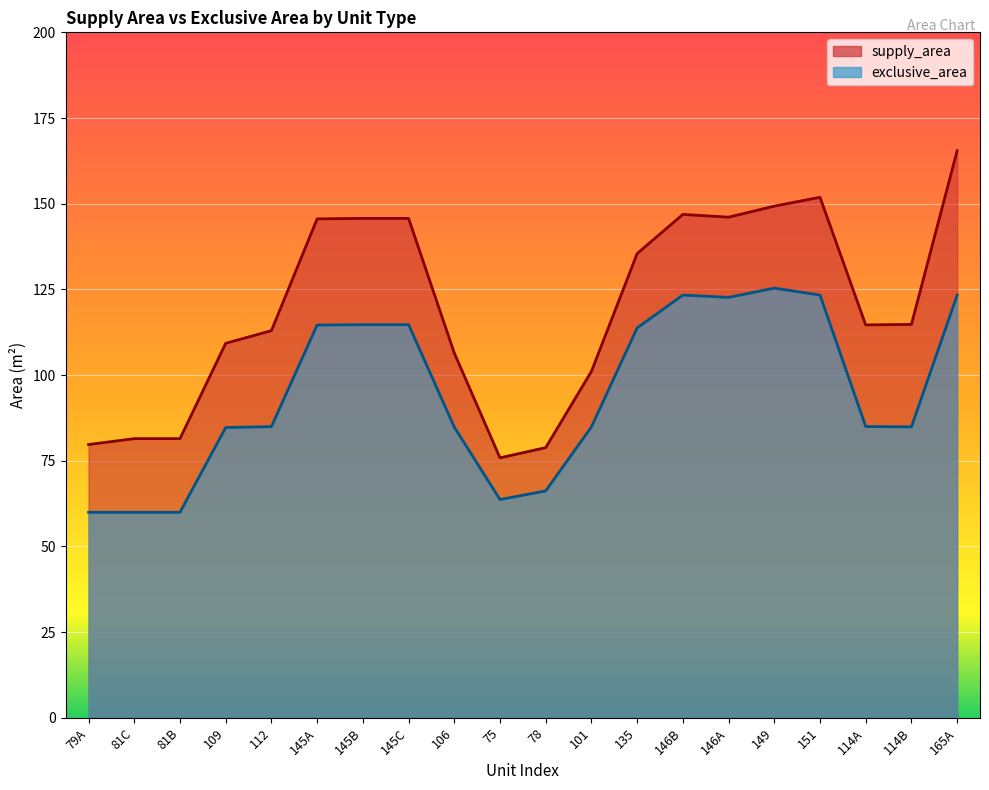

At which category does exclusive_area reach its first local valley?

75